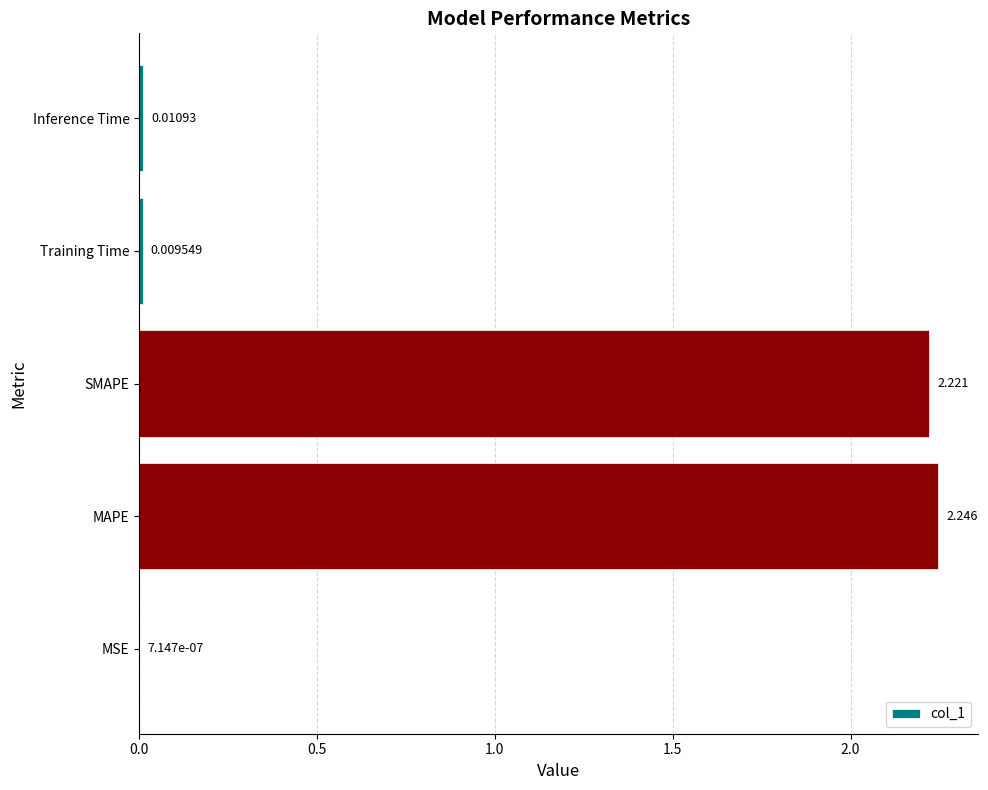

Where is the data nearest to the value 1?

Inference Time